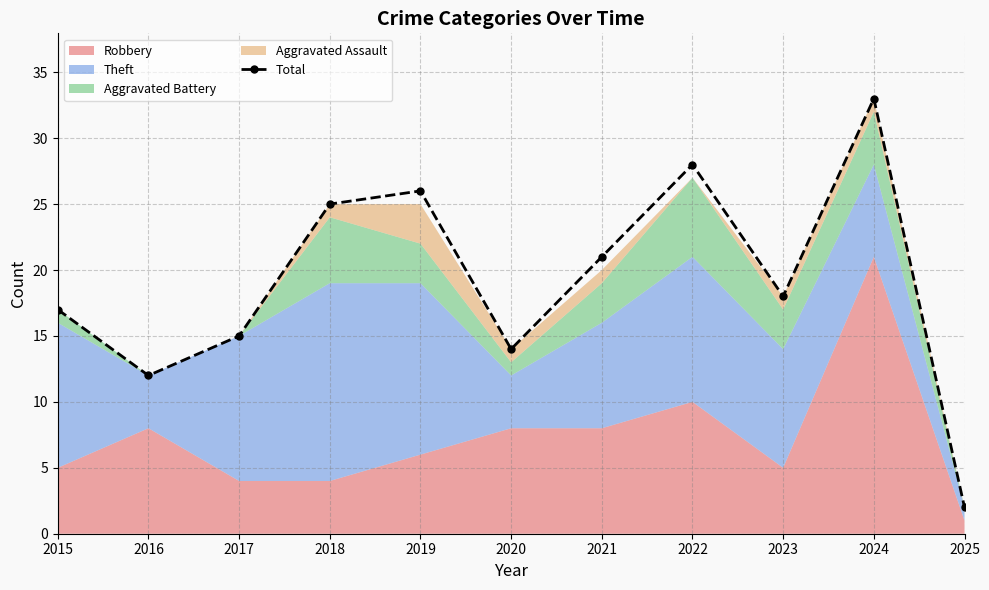

The value at 2022 is 28. True or false?

True